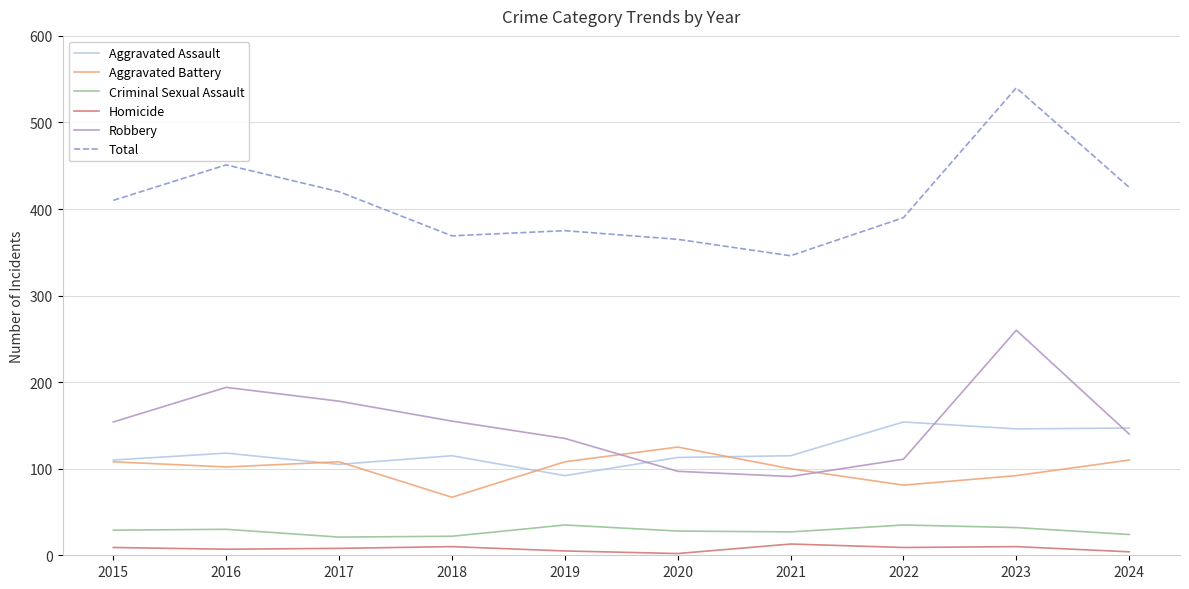

Rank the series at 2022 from lowest to highest value.

Homicide, Criminal Sexual Assault, Aggravated Battery, Robbery, Aggravated Assault, Total